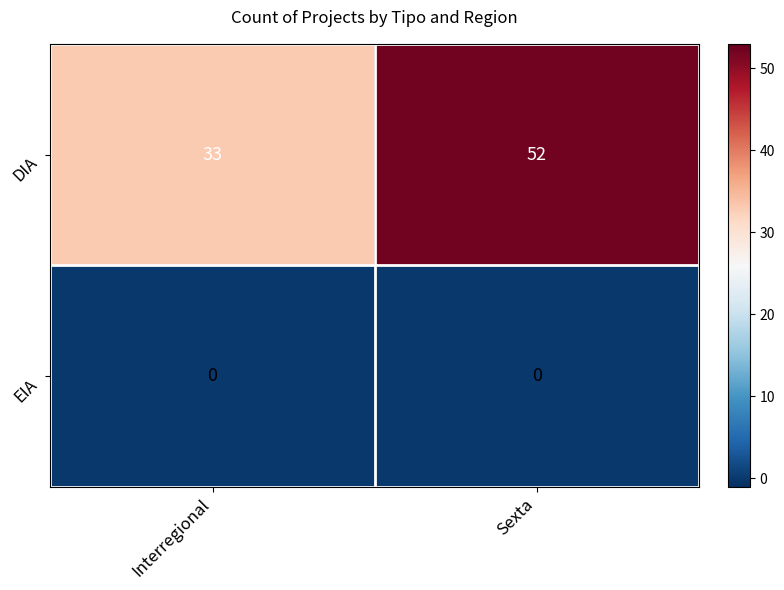

What is the difference between the maximum and minimum values in the DIA series?

19